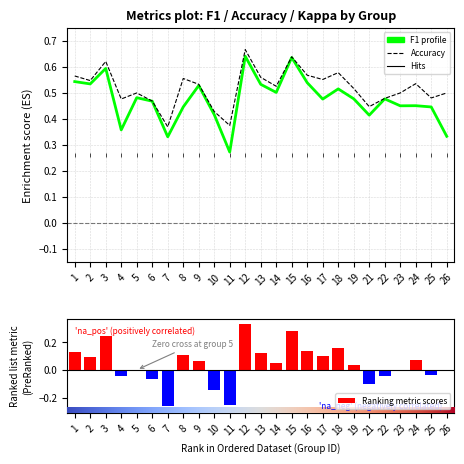

The accuracy series shows 0.7 at 2. True or false?

False